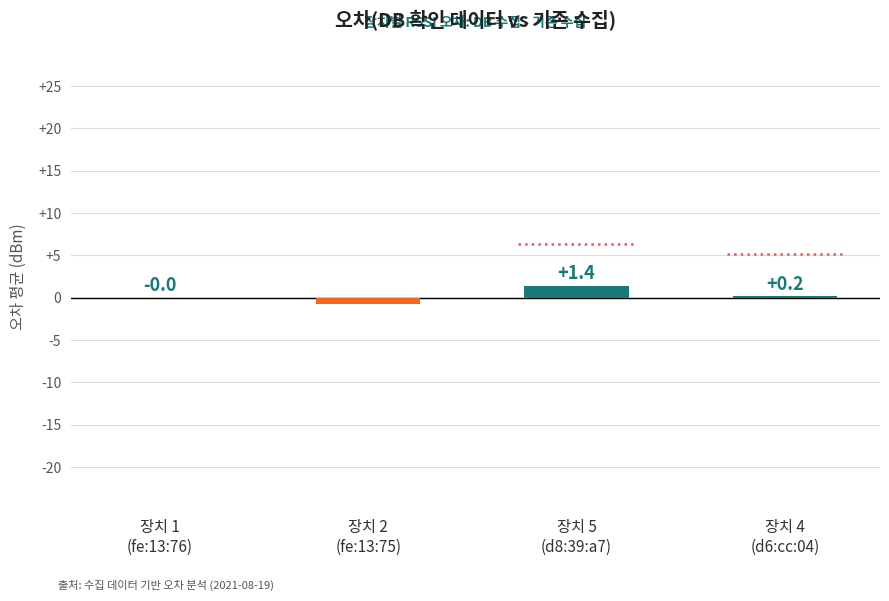

What is the greatest value displayed?

1.4